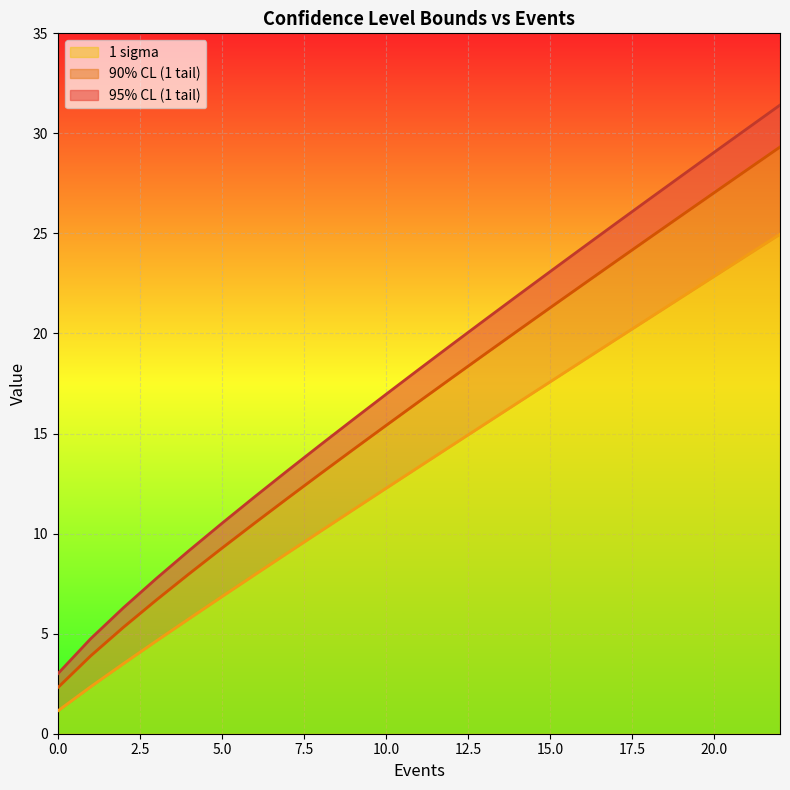

List the series in order of their overall mean, lowest first.

1 sigma, 90% CL (1 tail), 95% CL (1 tail)